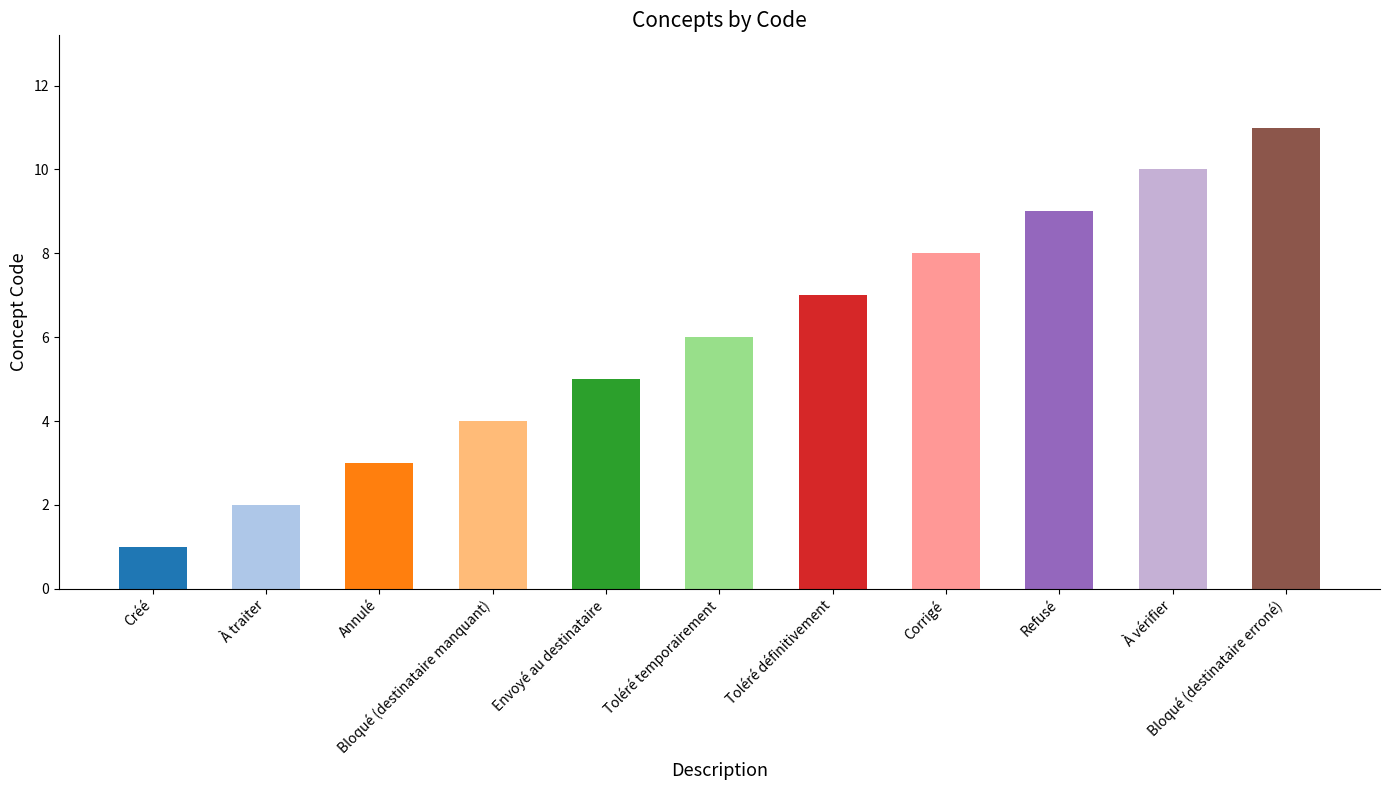

Rank the categories by value from highest to lowest.

Bloqué (destinataire erroné), À vérifier, Refusé, Corrigé, Toléré définitivement, Toléré temporairement, Envoyé au destinataire, Bloqué (destinataire manquant), Annulé, À traiter, Créé